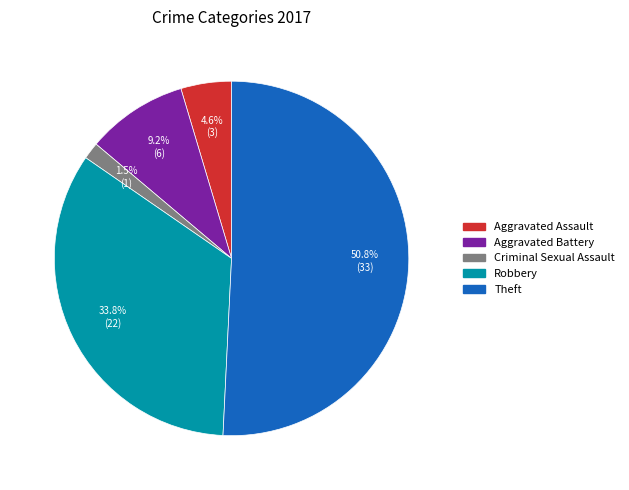

What is the majority slice?

Theft